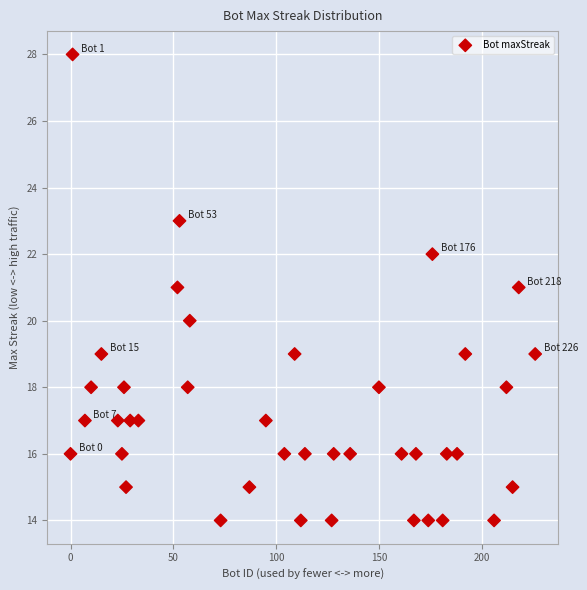

What is the range of Y values (max minus min)?

14